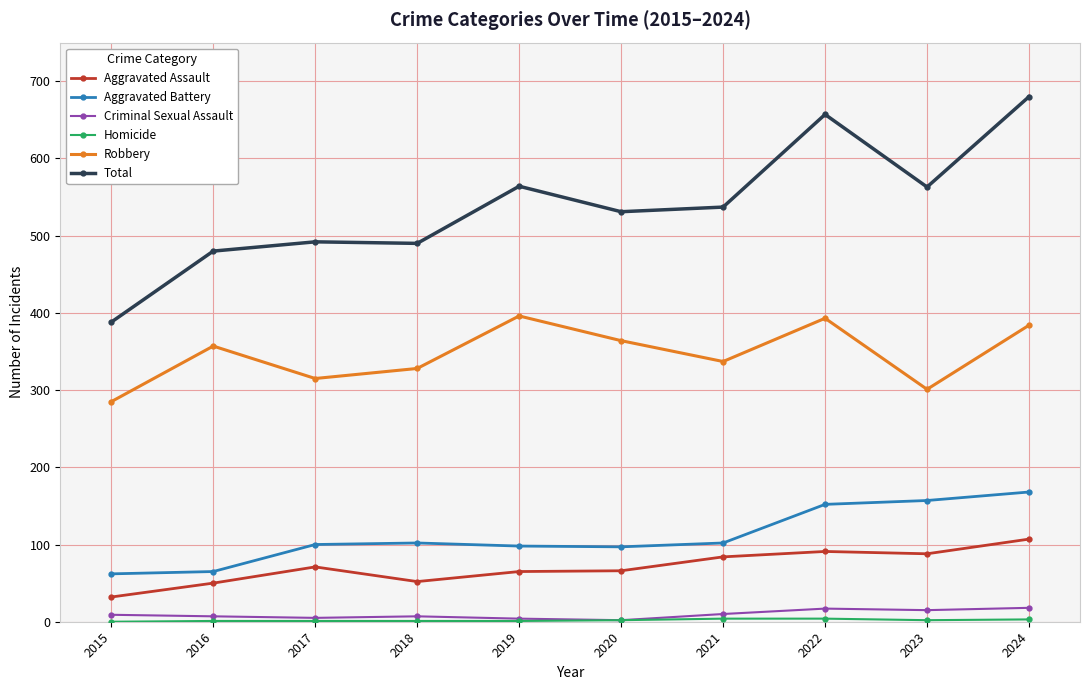

True or false: Total and Robbery intersect in this chart.

False